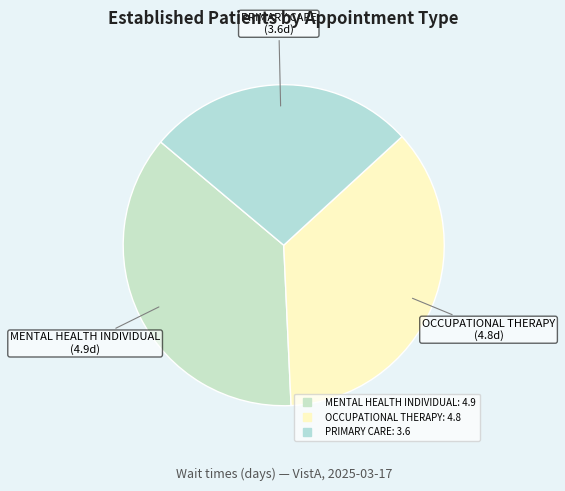

How many segments does this pie chart have?

3